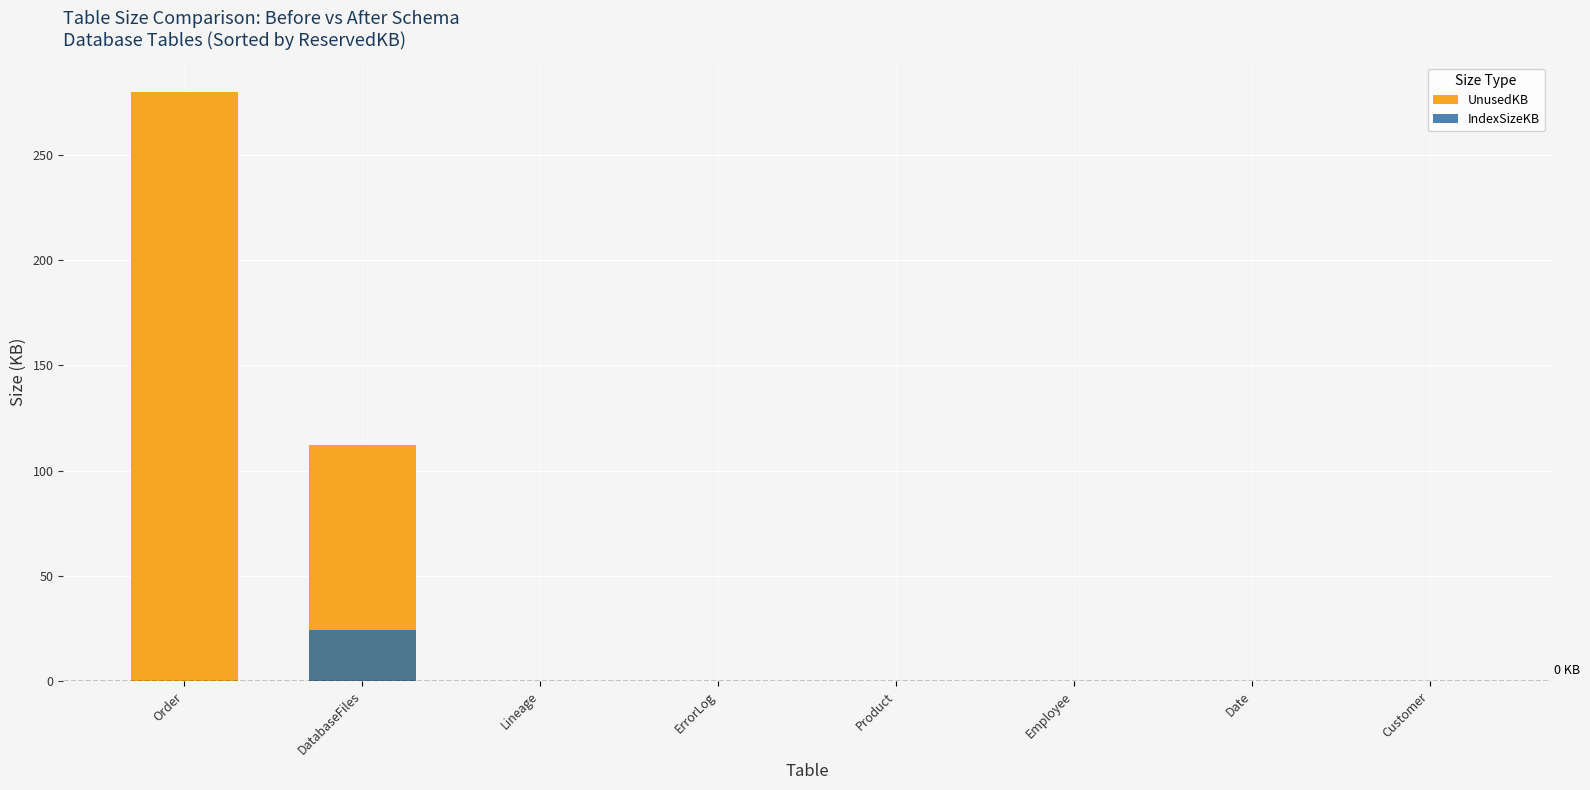

Which series has the largest total across all categories?

UnusedKB